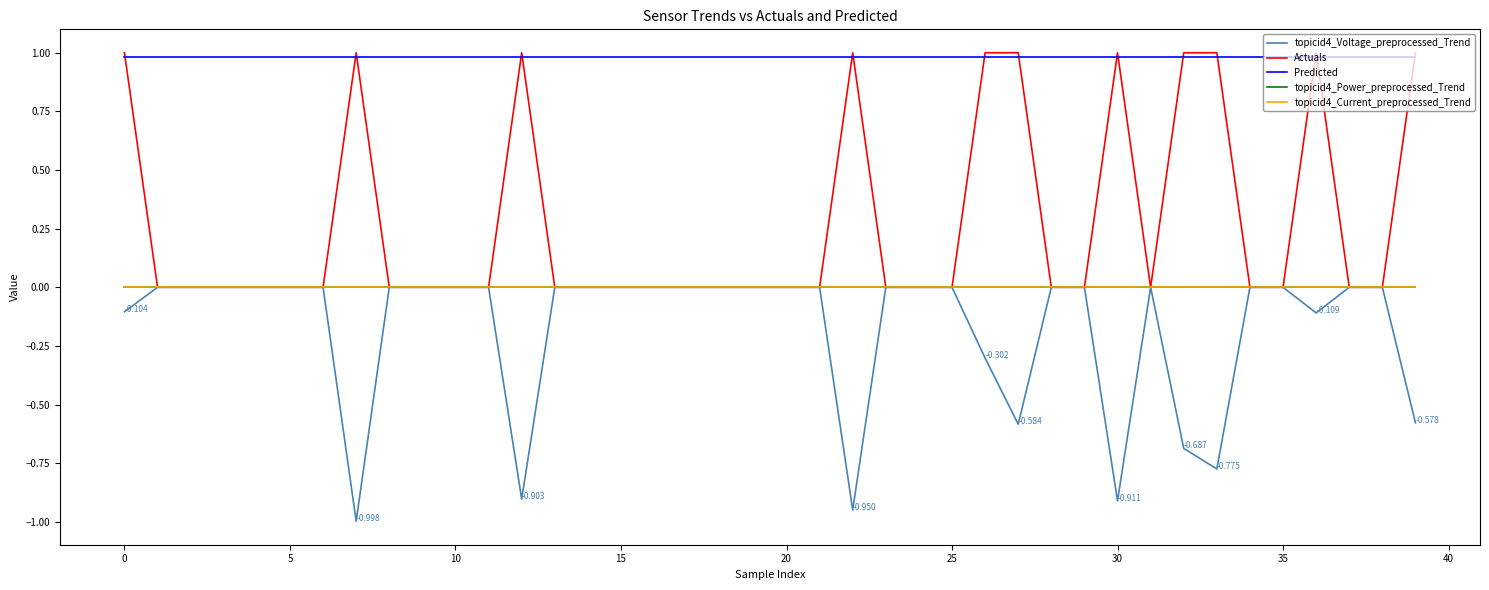

True or false: topicid4_Voltage_preprocessed_Trend and Actuals cross at least once.

False